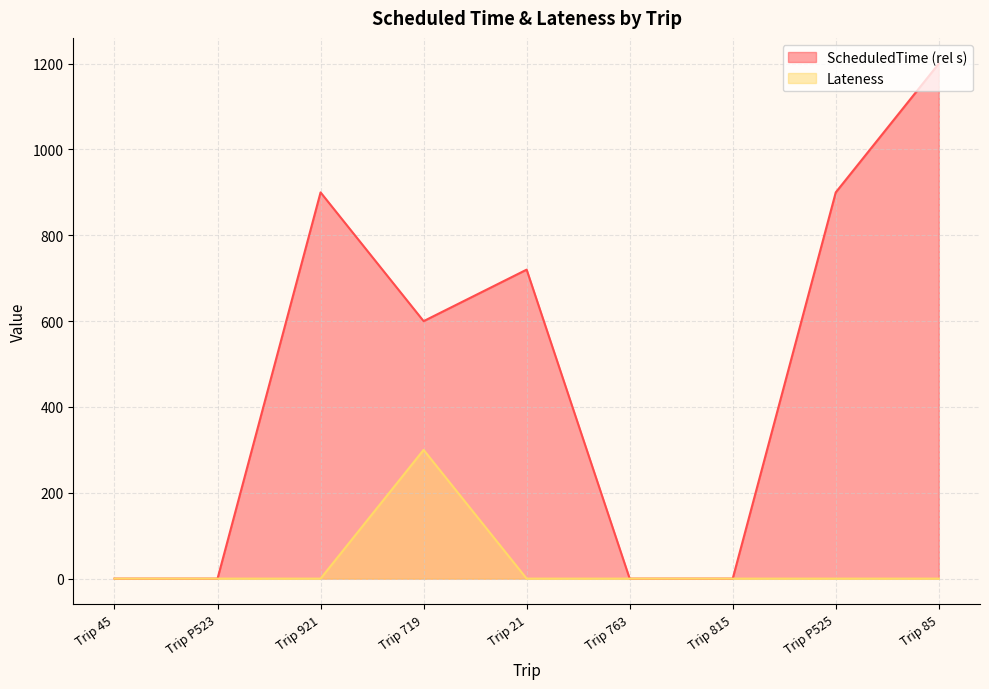

How many categories are shown in the chart?

9